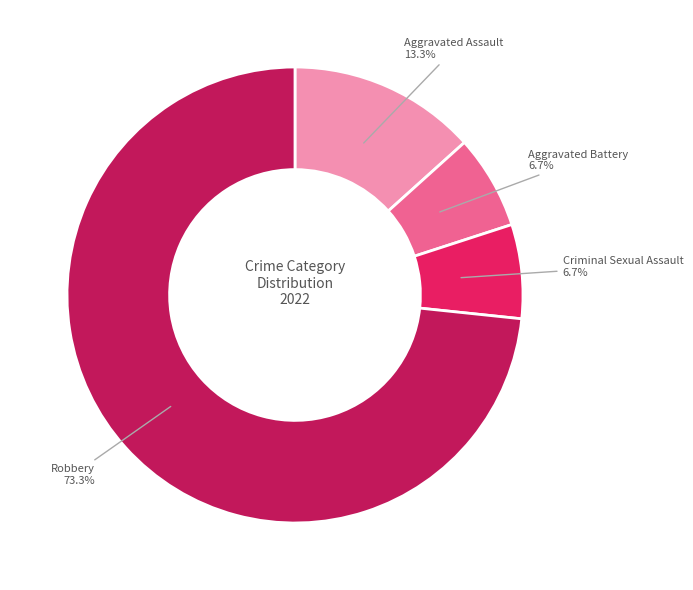

To the nearest percent, what portion does Robbery represent?

73%